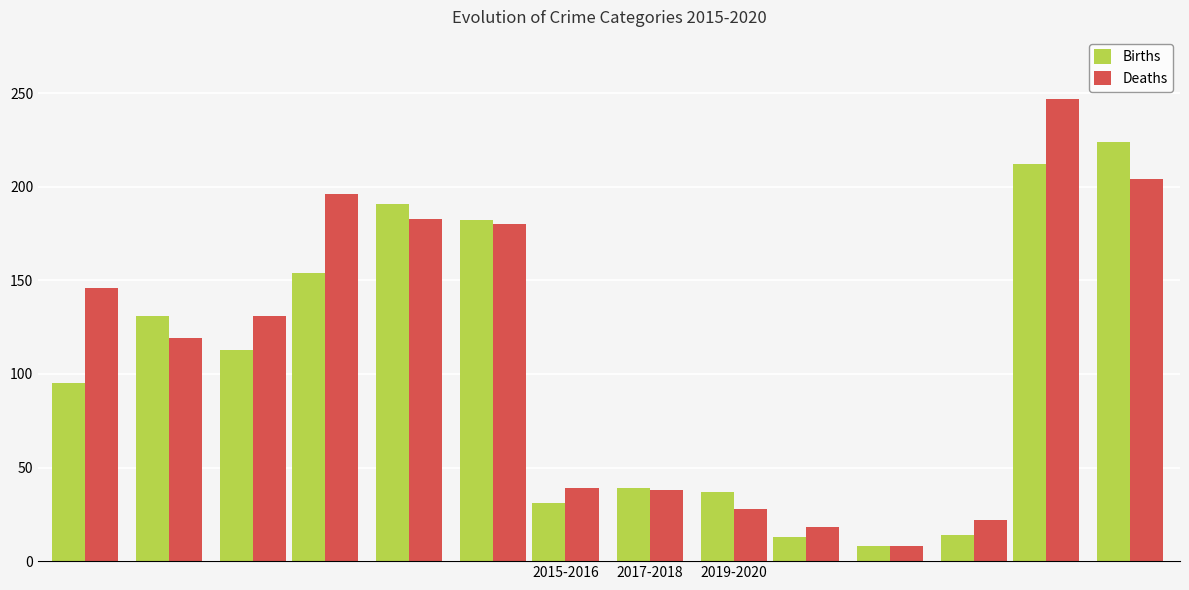

List the series in order of their overall mean, lowest first.

Births (2015), Deaths (2016)